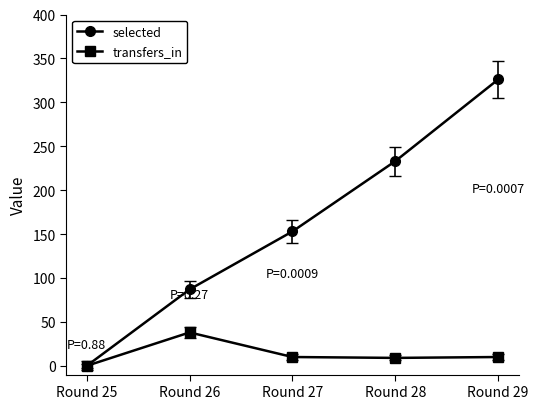

True or false: transfers_in has more than 2 points higher than both neighbors.

False